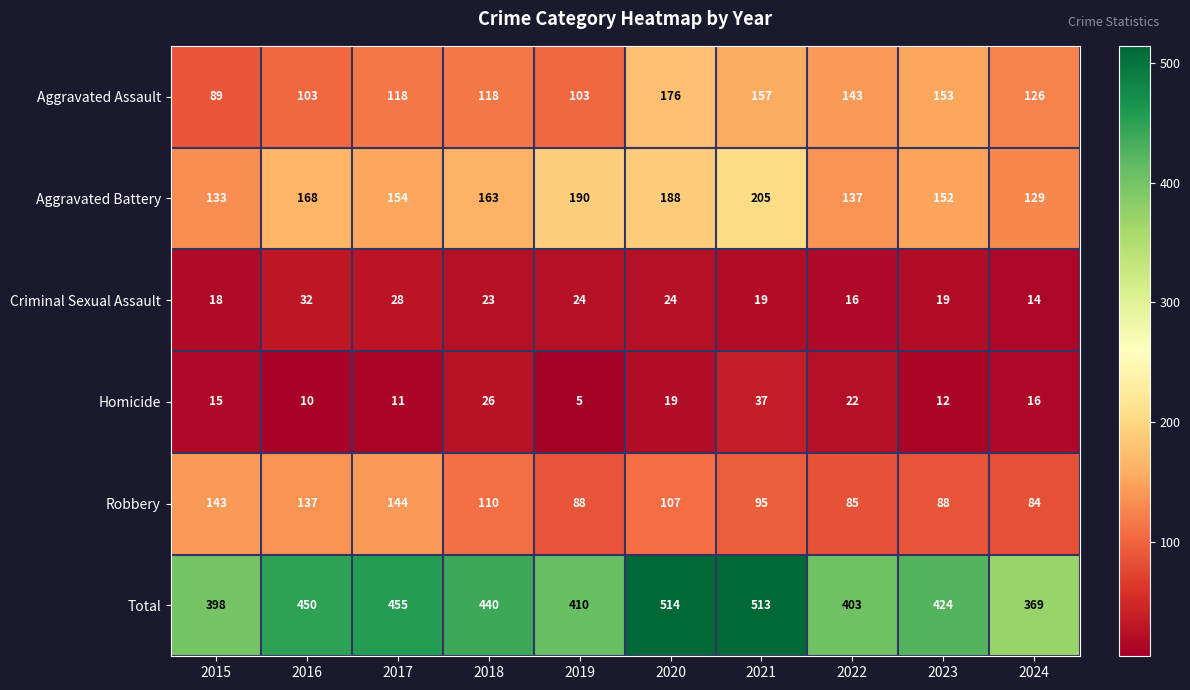

Which series changed the most between 2015 and 2019?

Aggravated Battery